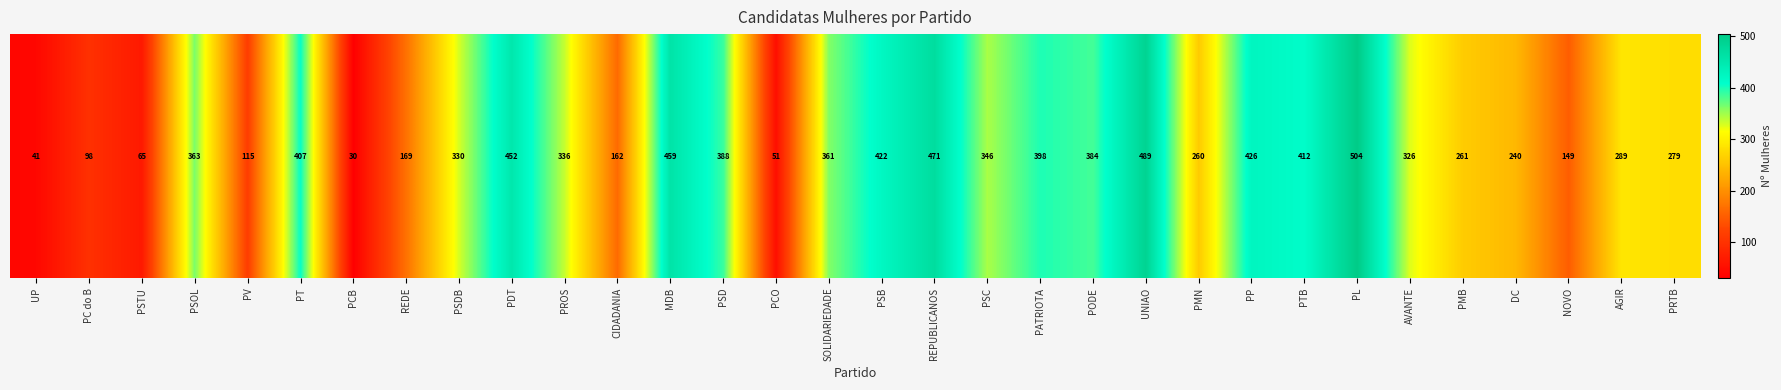

The value at PSDB is 563. True or false?

False